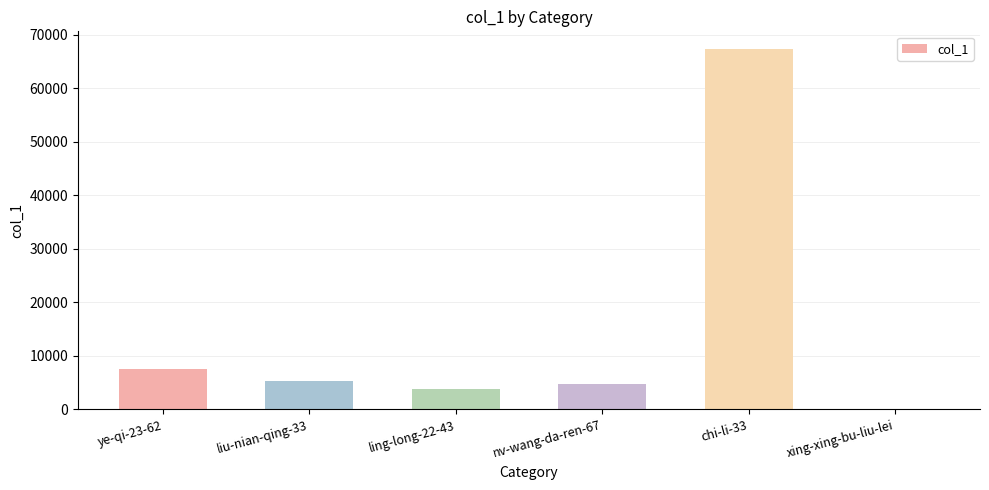

What is the change in value from chi-li-33 to xing-xing-bu-liu-lei?

-67196